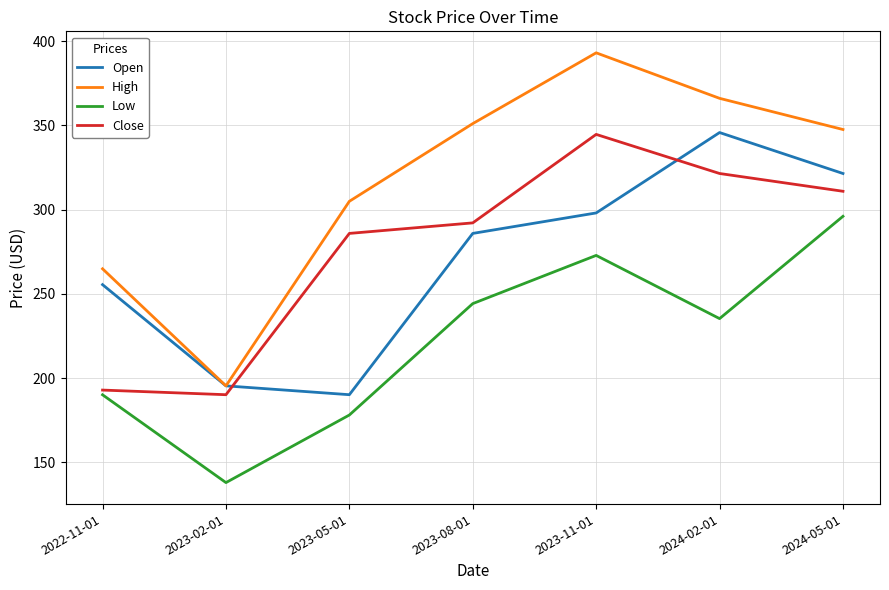

List the labels in order of Low value, smallest first.

2023-02-01, 2023-05-01, 2022-11-01, 2024-02-01, 2023-08-01, 2023-11-01, 2024-05-01